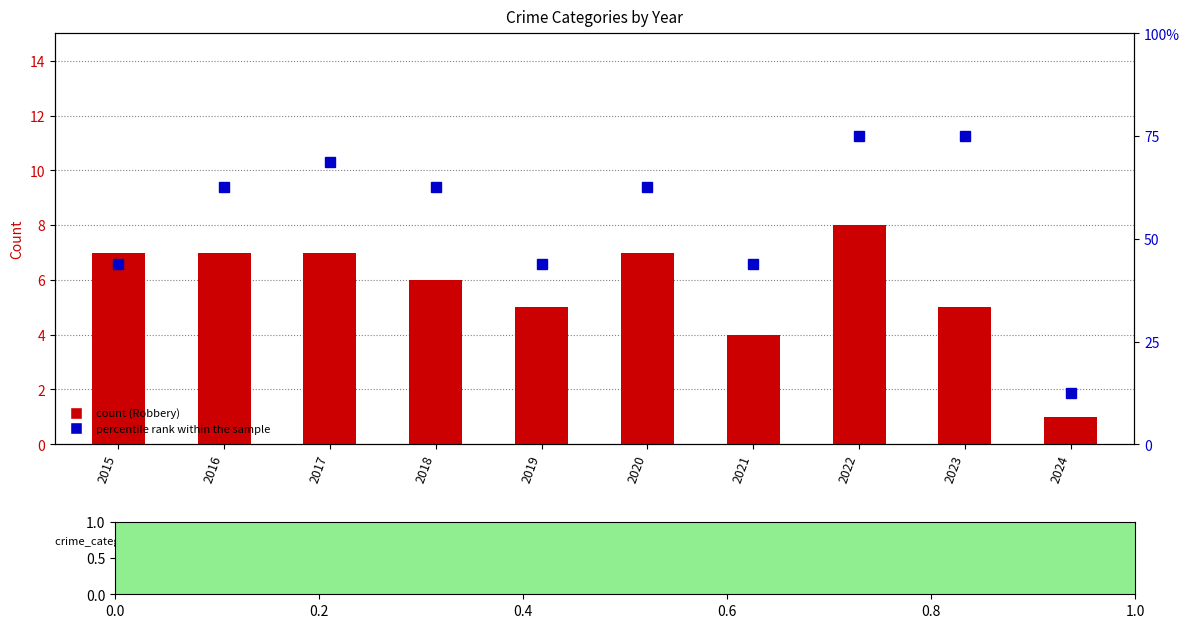

How many values in the percentile rank within the sample series exceed 62?

6